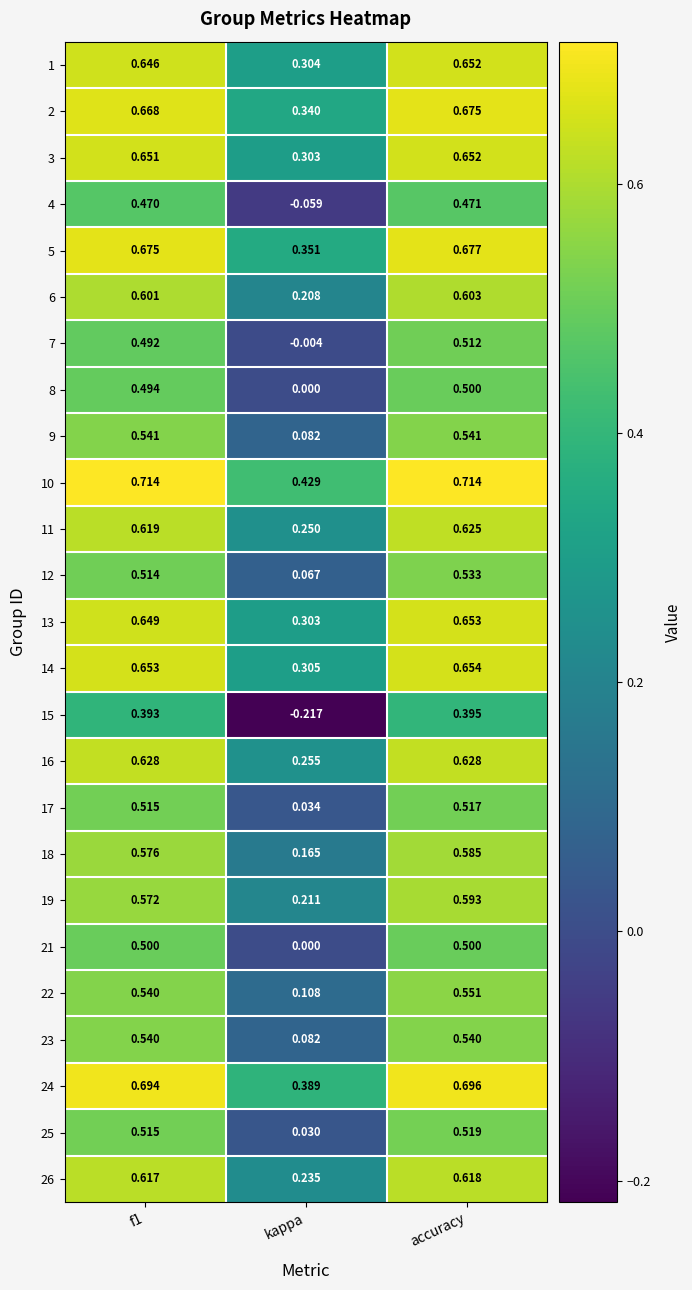

At which category is the sum across all series the highest?

accuracy